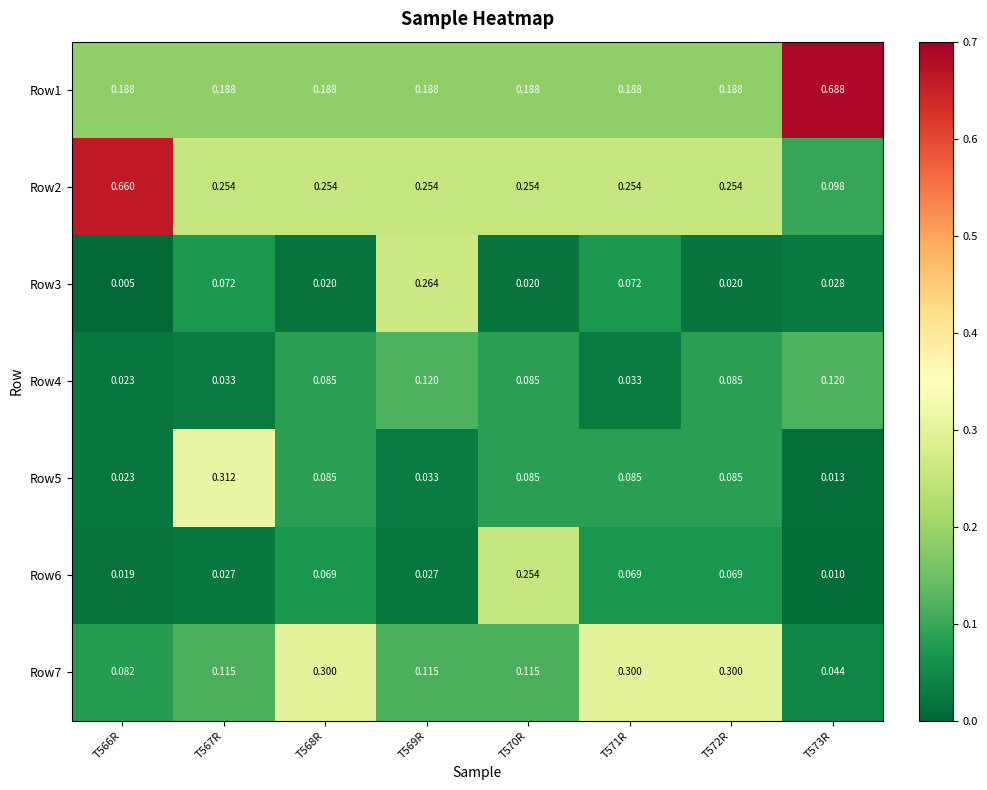

Which label corresponds to the smallest value in the chart?

T566R